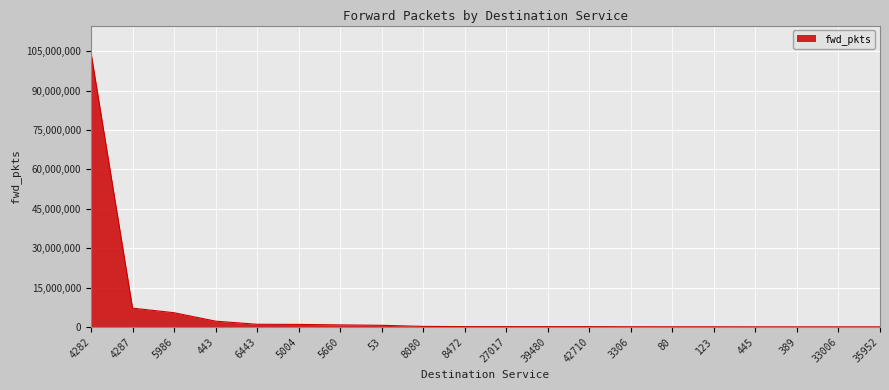

Approximately how many times larger is the value at 4287 compared to 5986?

1.3